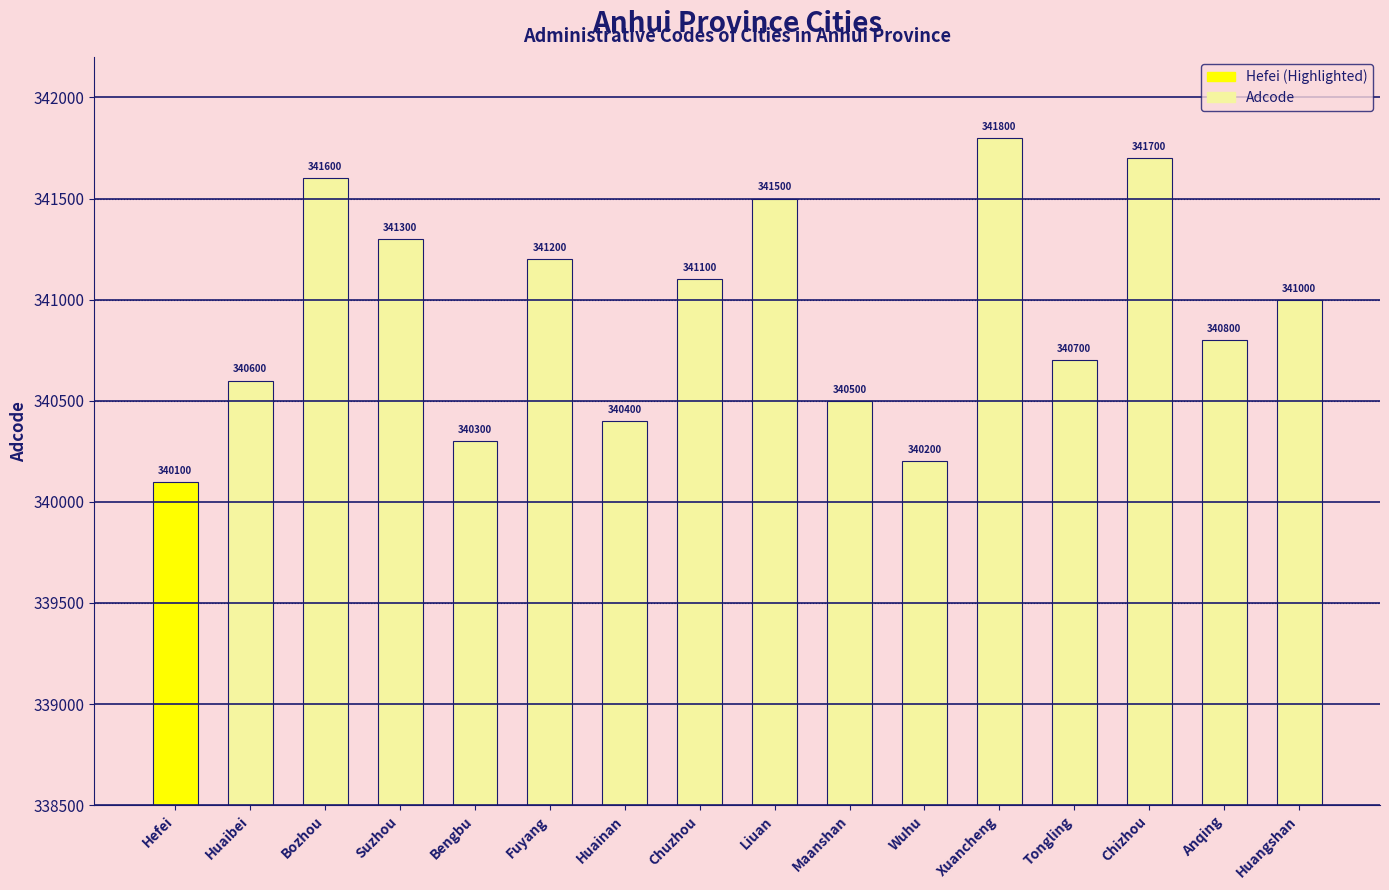

What is the ratio of the value at Bengbu to the value at Xuancheng?

1.0